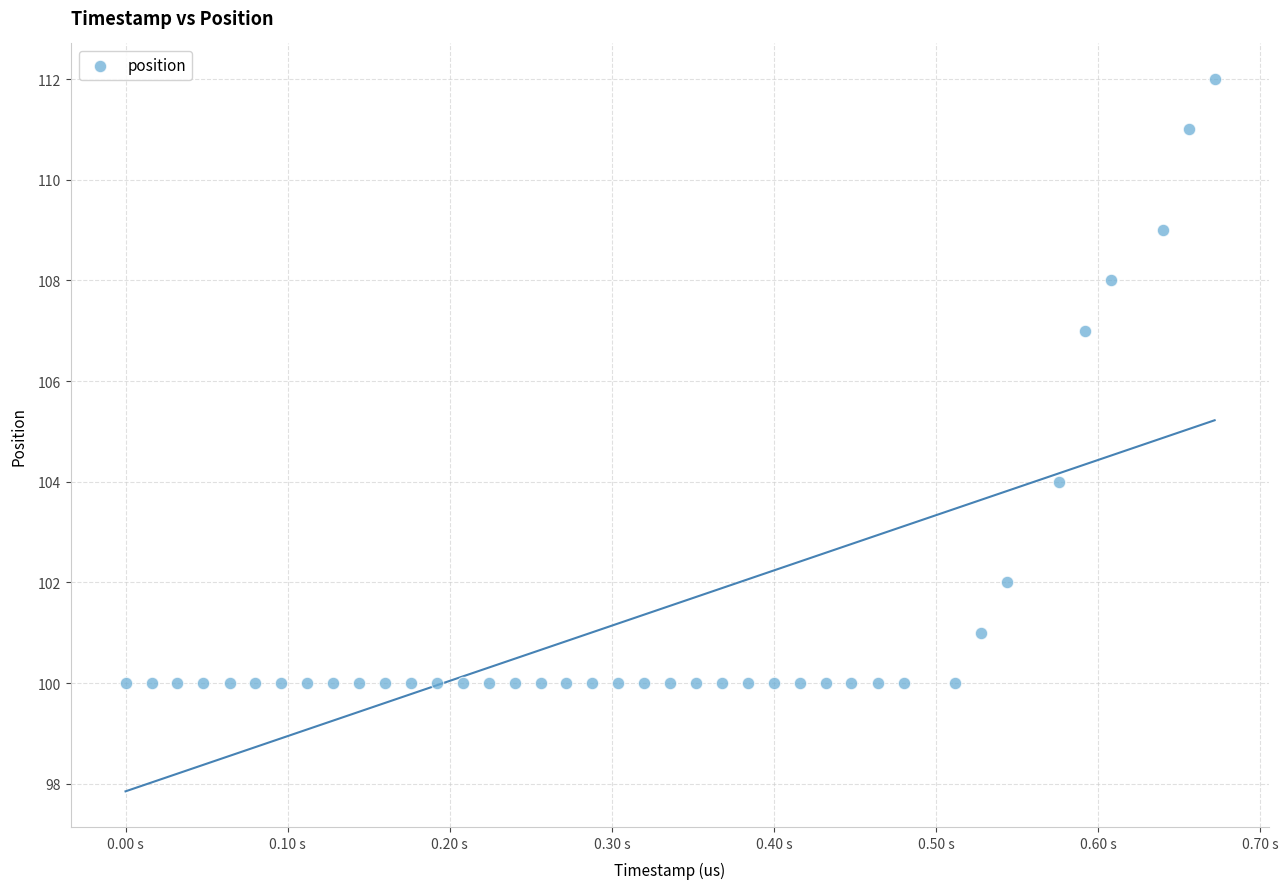

What Y value in the scatter plot is closest to 106?

107